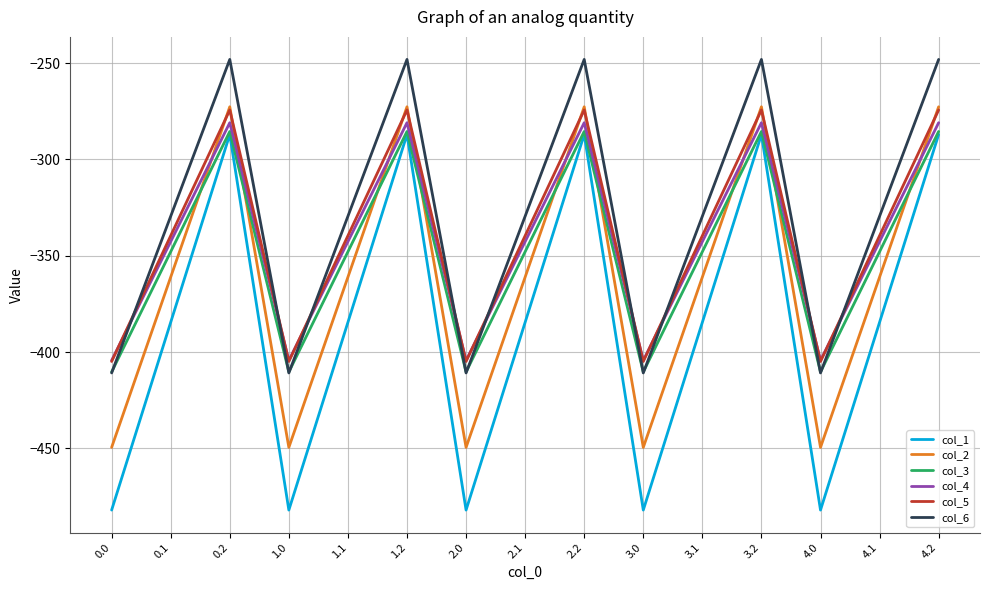

What is the maximum value for col_4?

-281.0